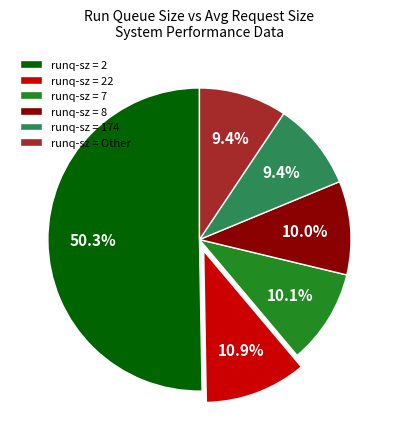

Which slice is the largest?

runq-sz = 2